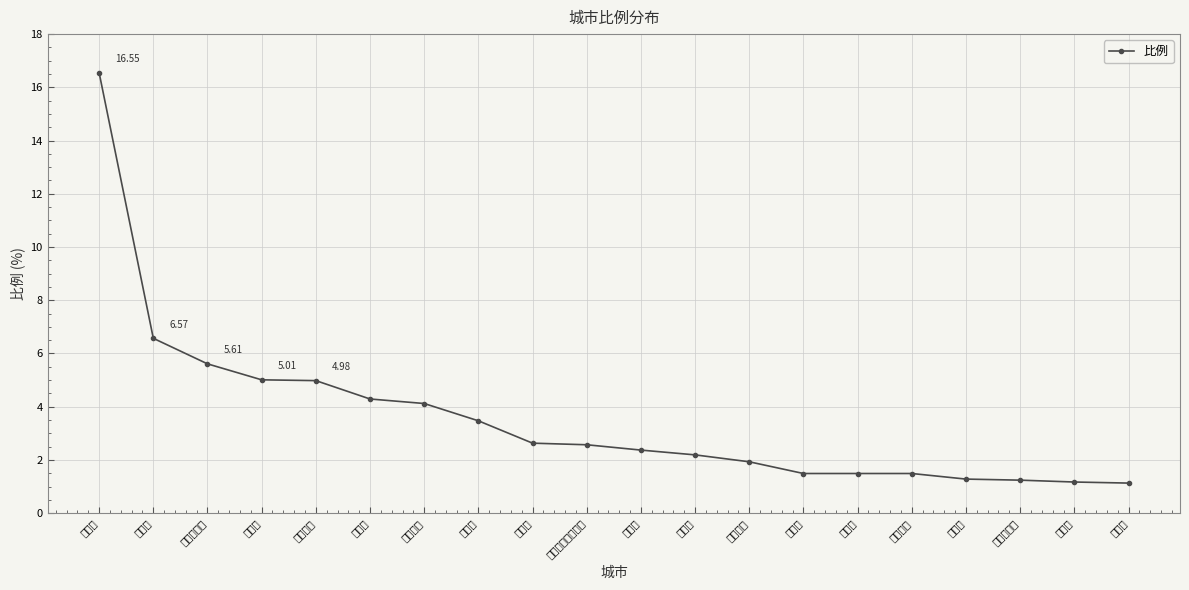

What is the maximum value shown in the chart?

16.6